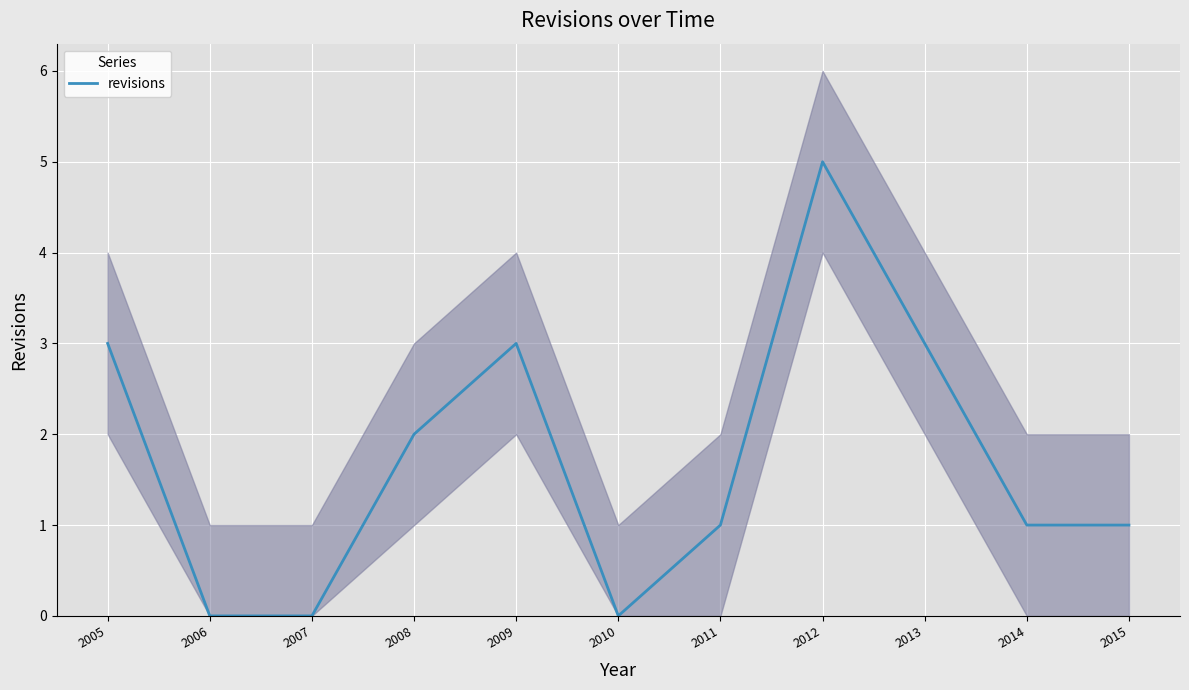

List the labels in order of value, smallest first.

2006, 2007, 2010, 2011, 2014, 2015, 2008, 2005, 2009, 2013, 2012